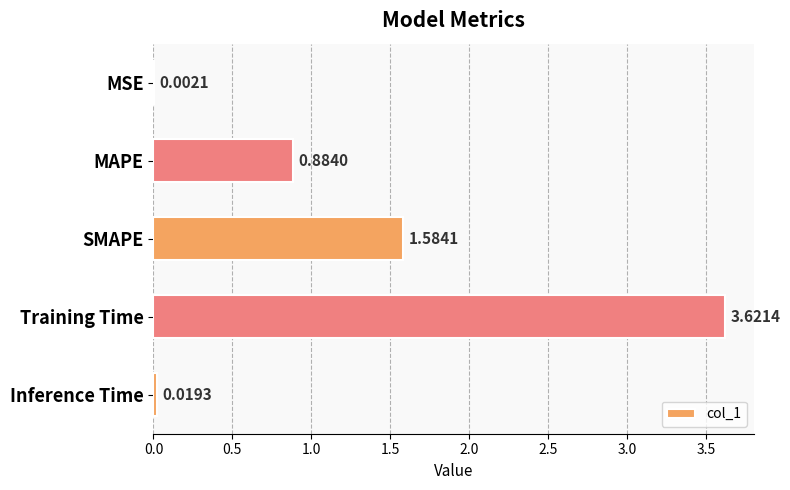

Where is the data nearest to the value 1?

MAPE